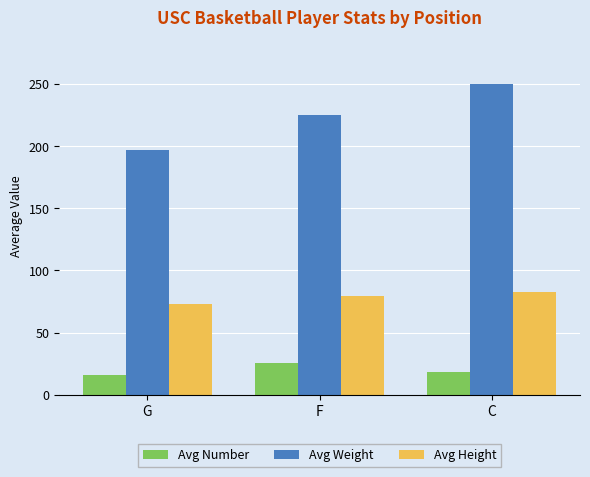

What is the label of the 3rd bar from the right?

G